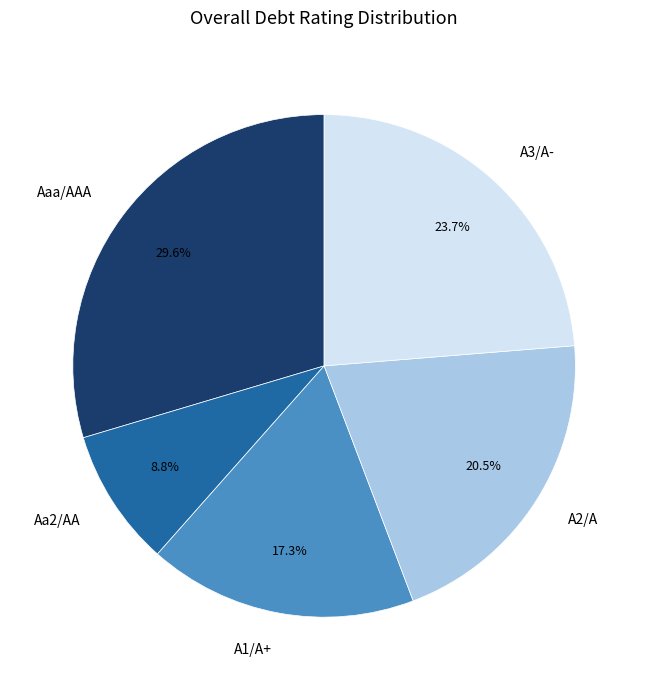

Which slice is the smallest?

Aa2/AA